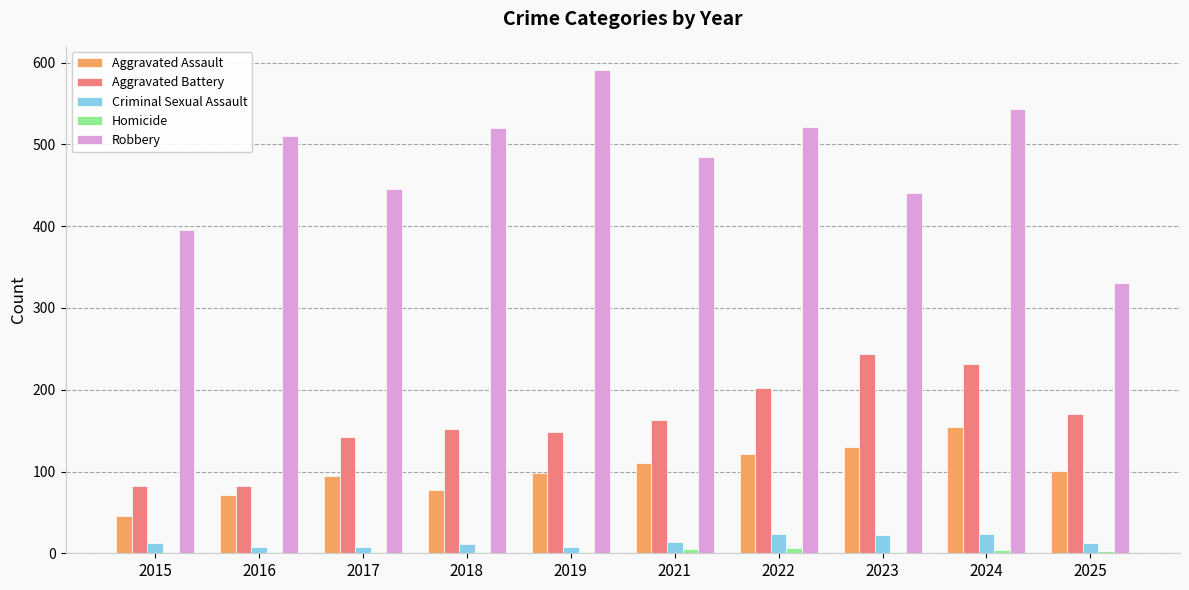

How many distinct data groups are displayed?

5